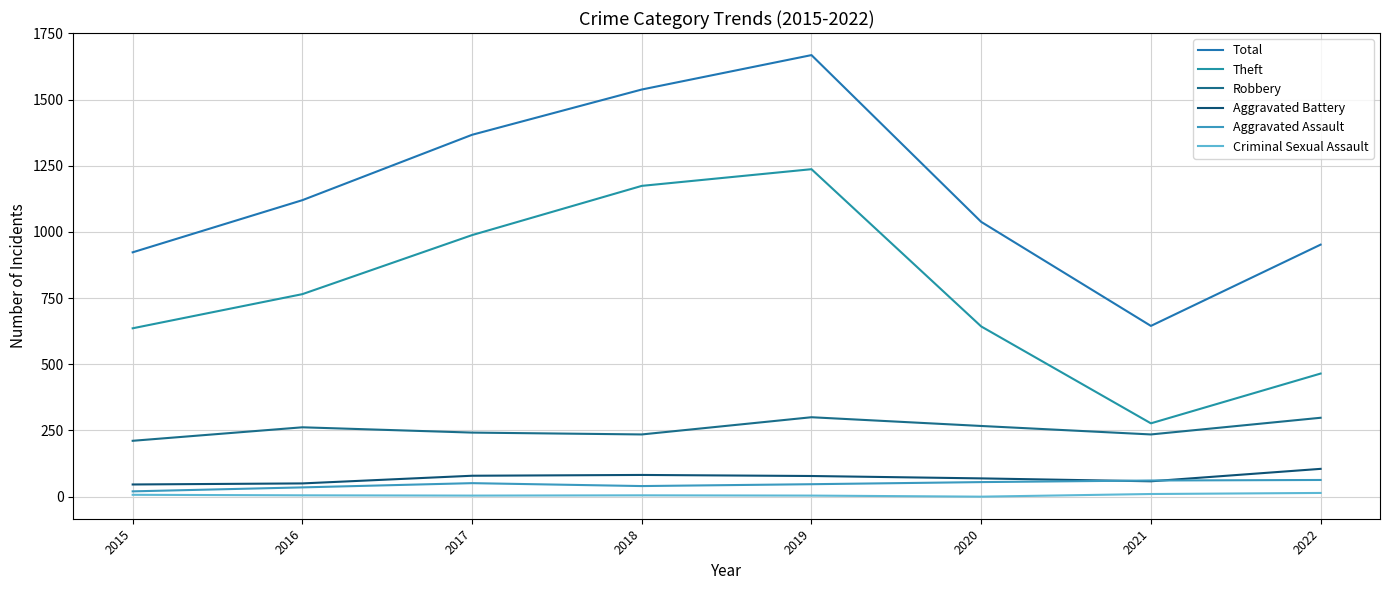

True or false: Criminal Sexual Assault and Robbery intersect in this chart.

False